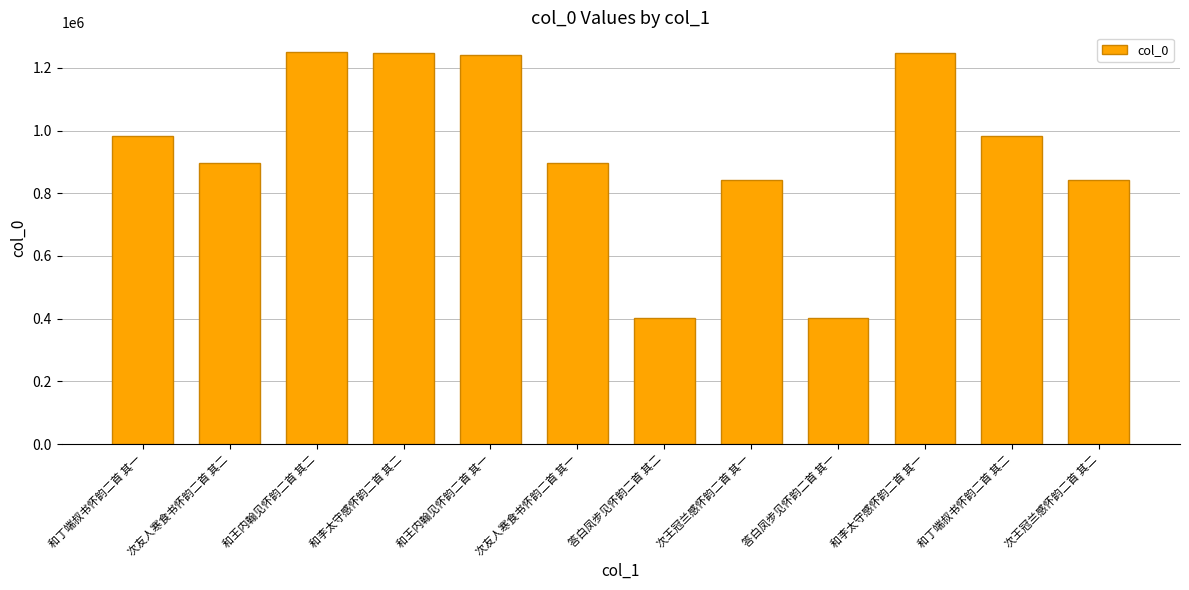

What is the approximate value at 和李太守感怀韵二首 其一, to the nearest 50?

1246900